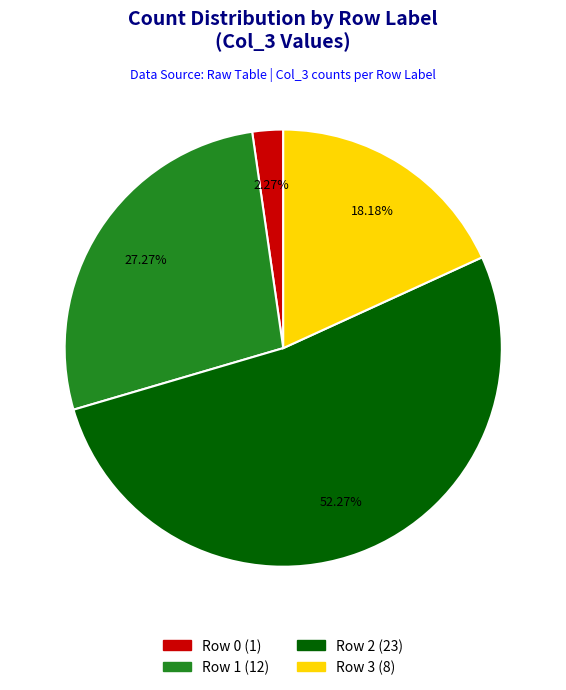

Rank the categories by value from lowest to highest.

Row 0, Row 3, Row 1, Row 2